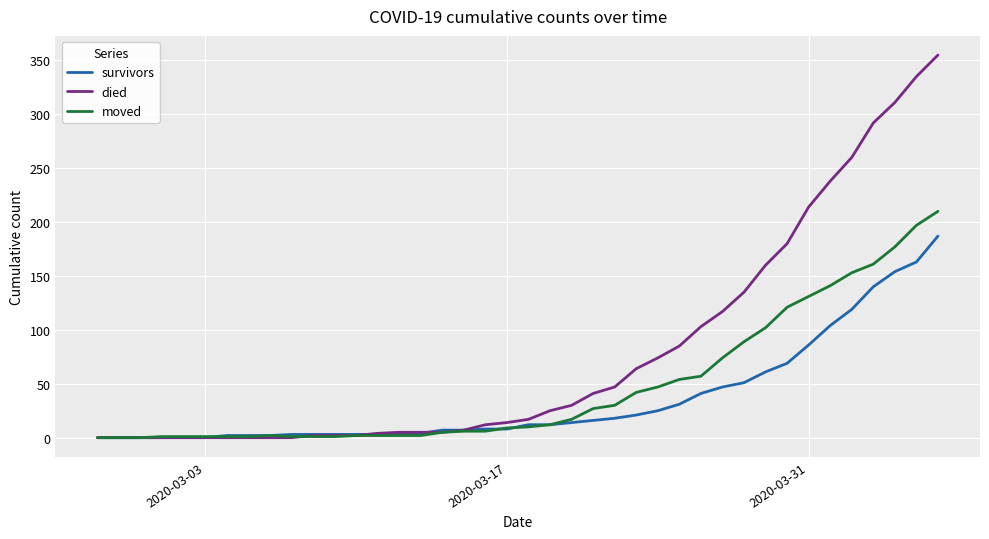

List the series in order of their peak value, lowest first.

survivors, moved, died